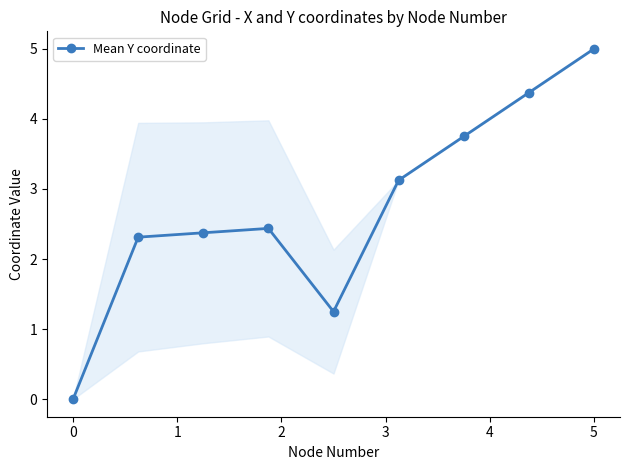

What is the greatest value displayed?

5.0